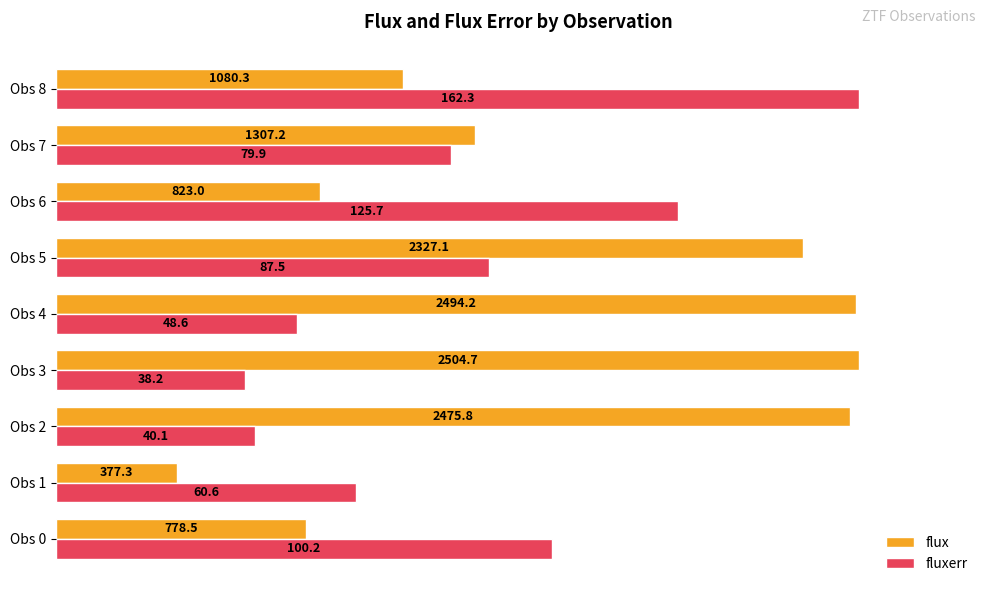

What are all the series names shown in the legend?

flux, fluxerr